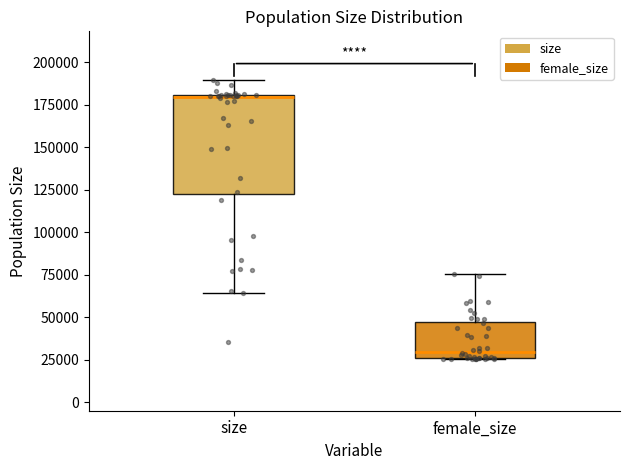

Reading left to right, transcribe this box plot: for each box, give where its median line is, the range the box spans, and where its two whiskers end, as read against the y-axis. The values are not printed on the chart, so give them approximately, as read against the axis.

size: median 180000, box 125000 to 180000, whiskers 65000 to 190000
female_size: median 30000, box 25000 to 45000, whiskers 25000 to 75000